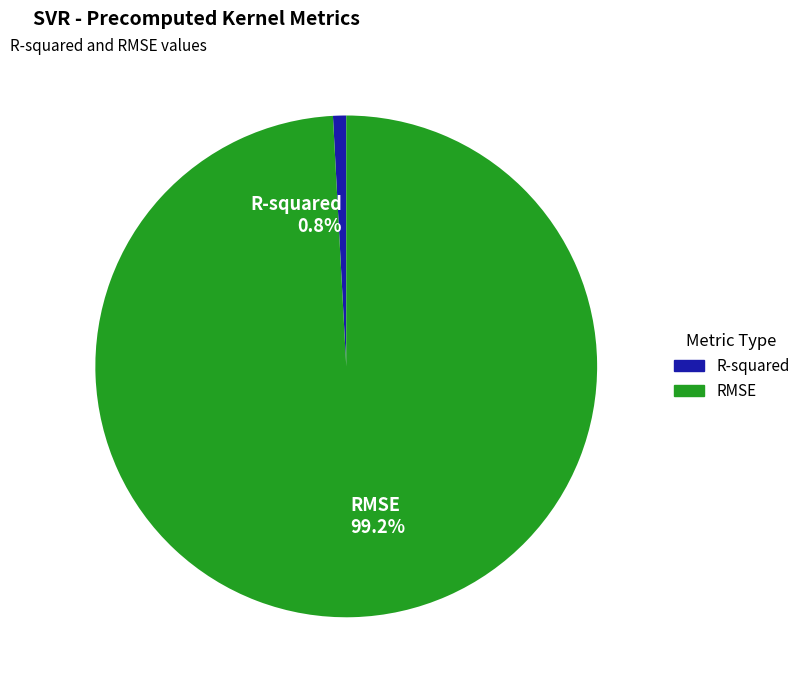

Rank the categories by value from lowest to highest.

R-squared, RMSE